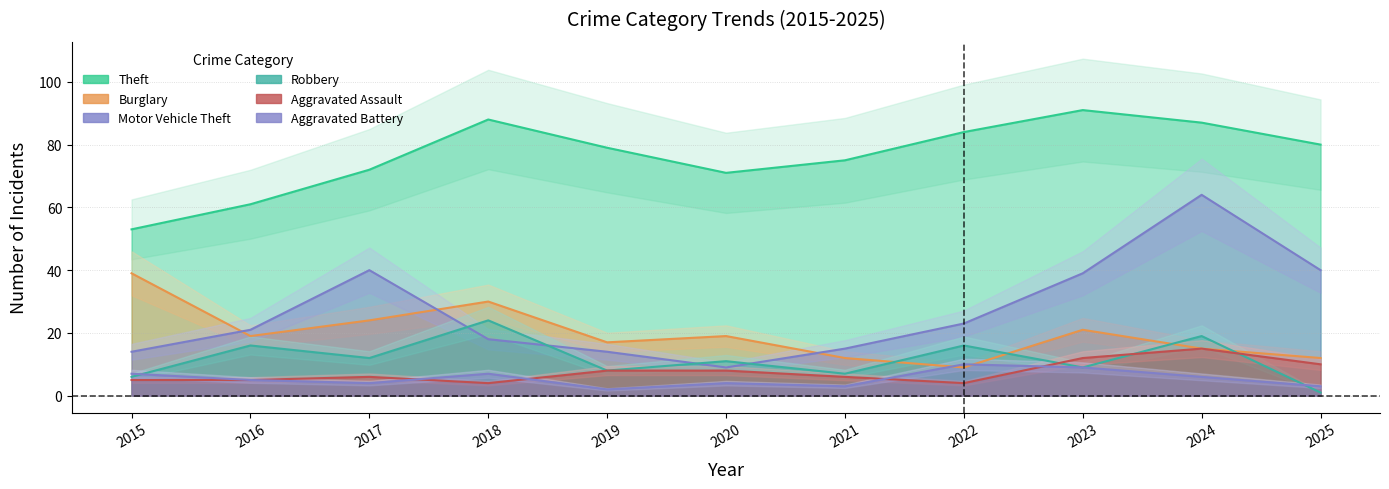

What is the difference between the maximum and minimum values in the Motor Vehicle Theft series?

55